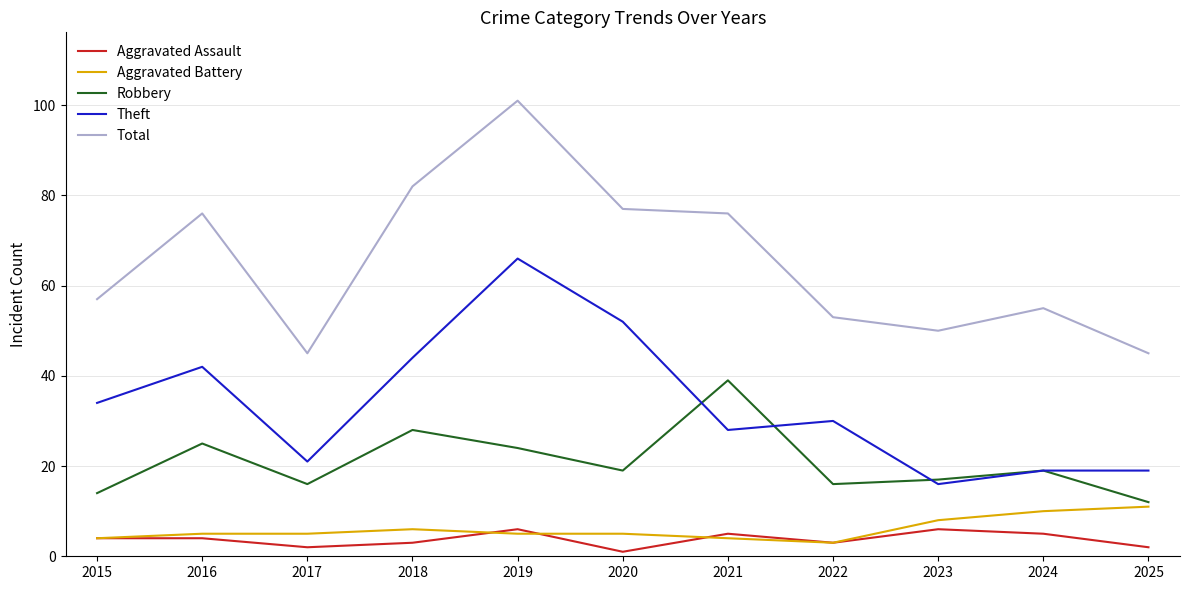

At which label is Theft closest to 41?

2016